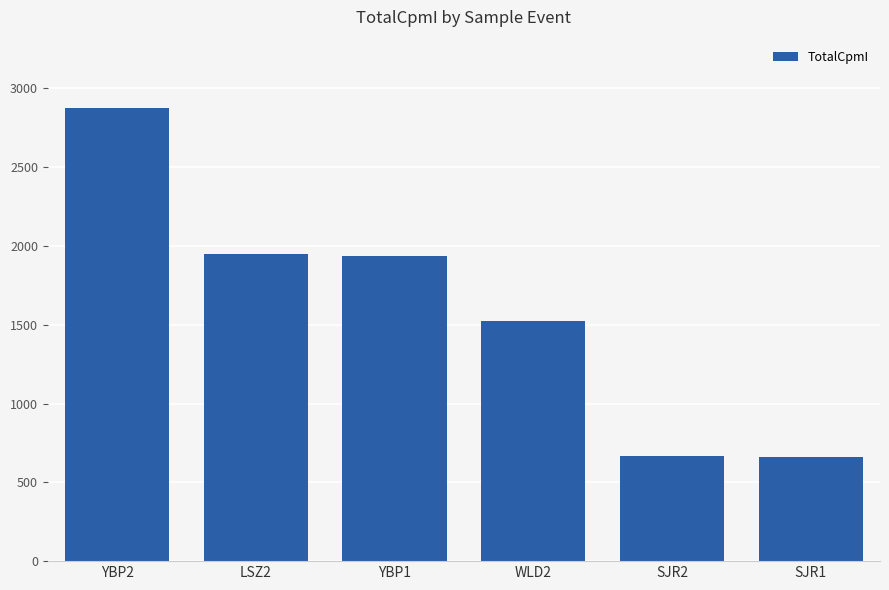

Read the value at WLD2.

1523.0